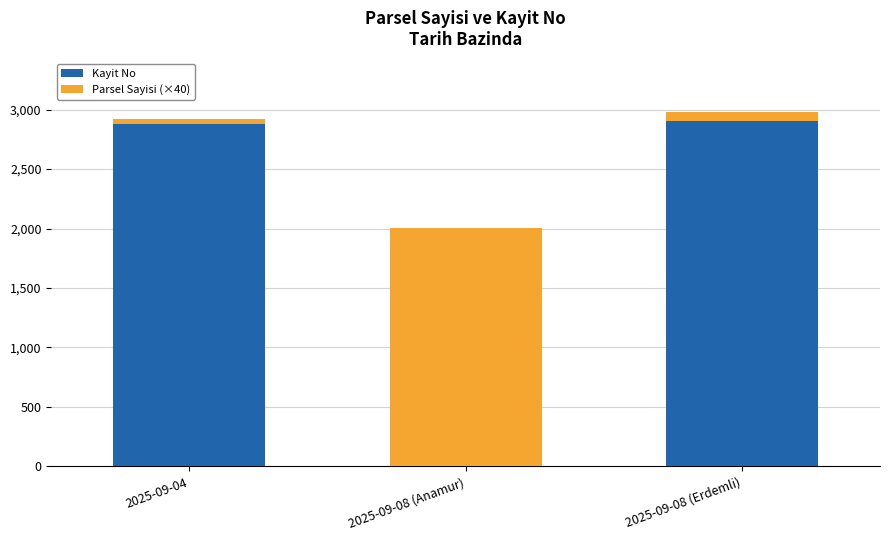

The value of Kayit No at 2025-09-08 (Erdemli) is 4704. True or false?

False